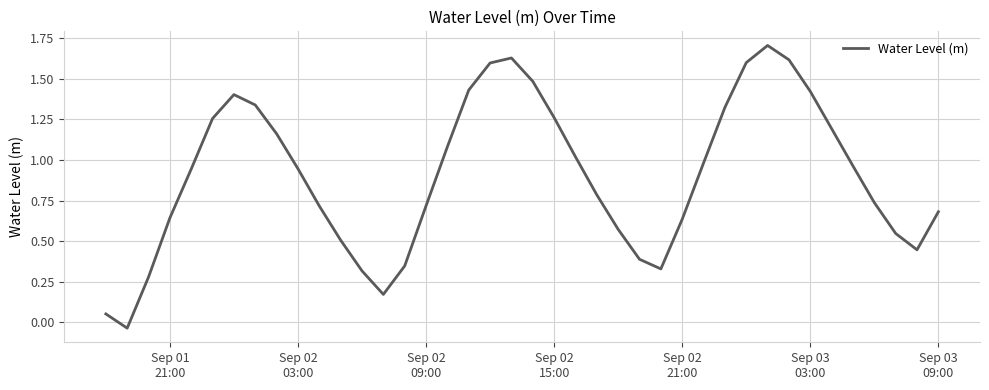

What is the difference between the maximum and minimum values?

1.7